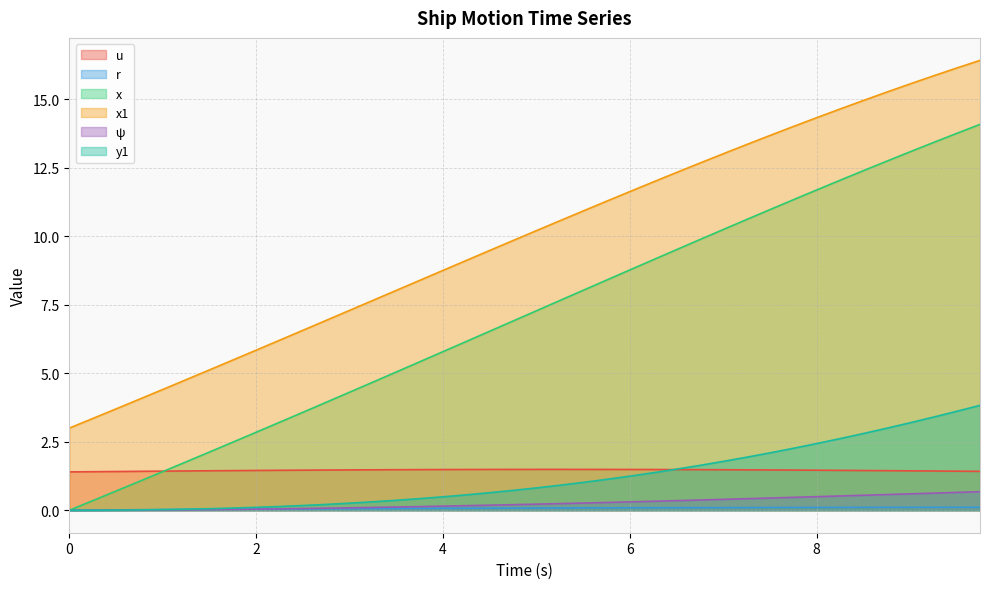

What value does the r series have at 4.5?

0.1